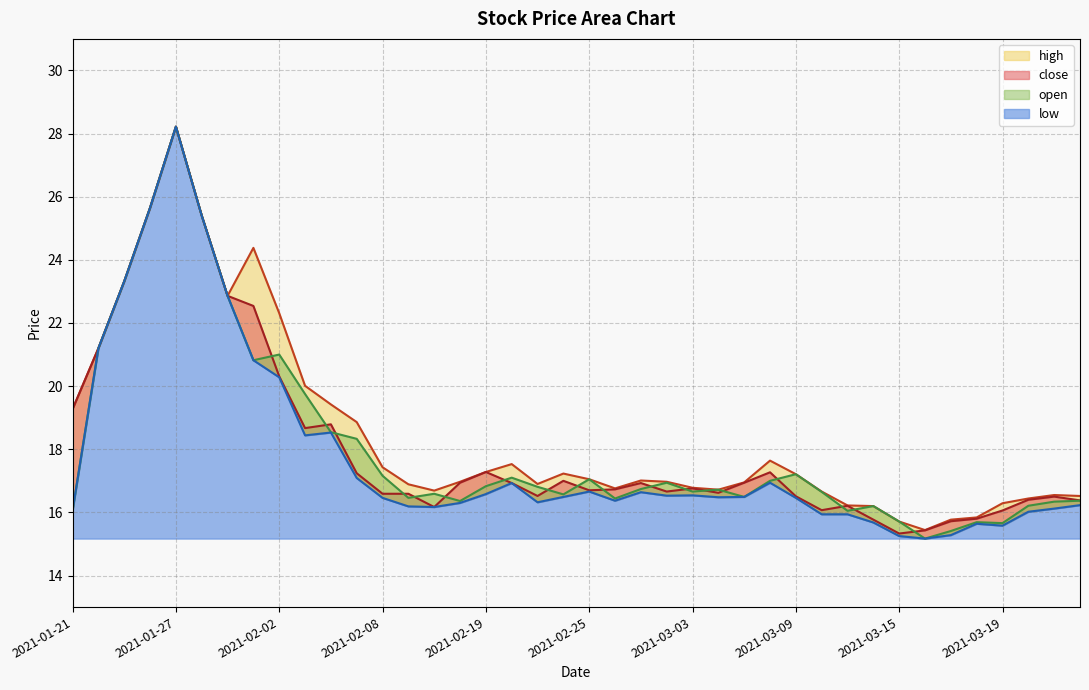

List the series in order of their peak value, lowest first.

open, high, close, low